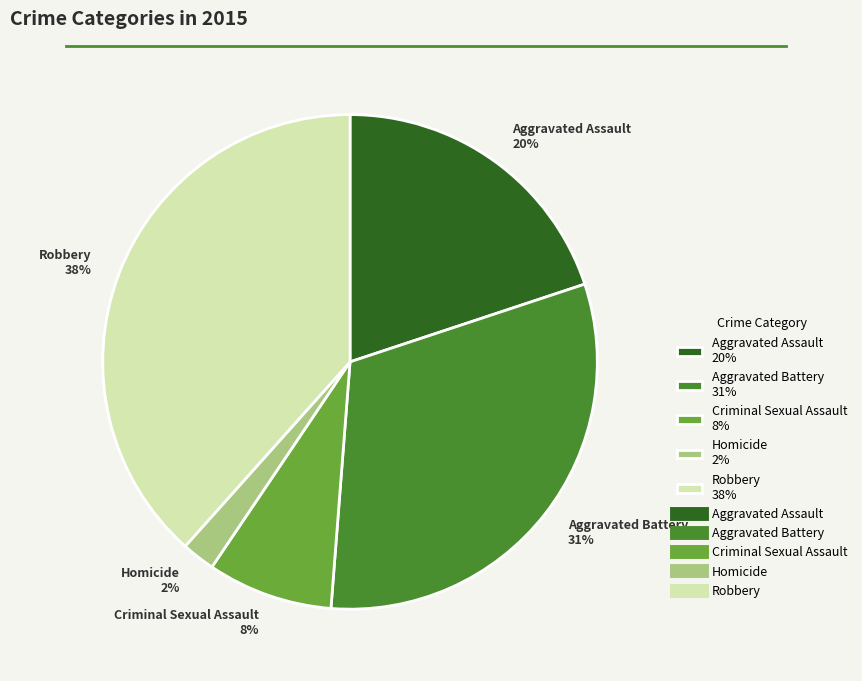

The Robbery 38% slice represents 52% of the pie. True or false?

False